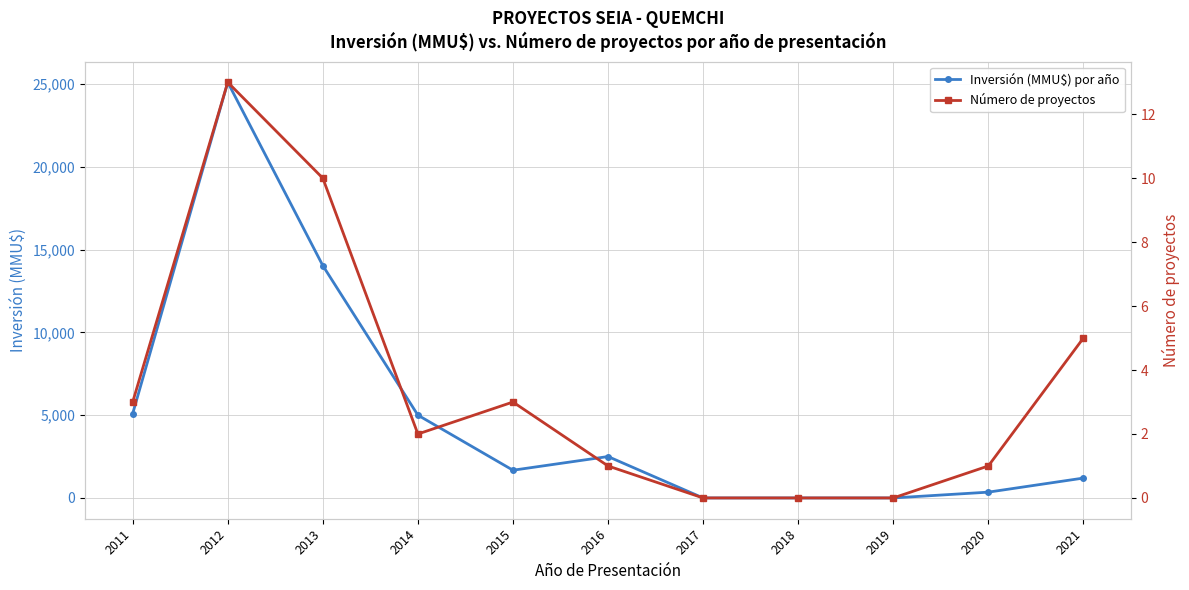

The value of Inversión (MMU$) por año at 2021 is 1200. True or false?

True